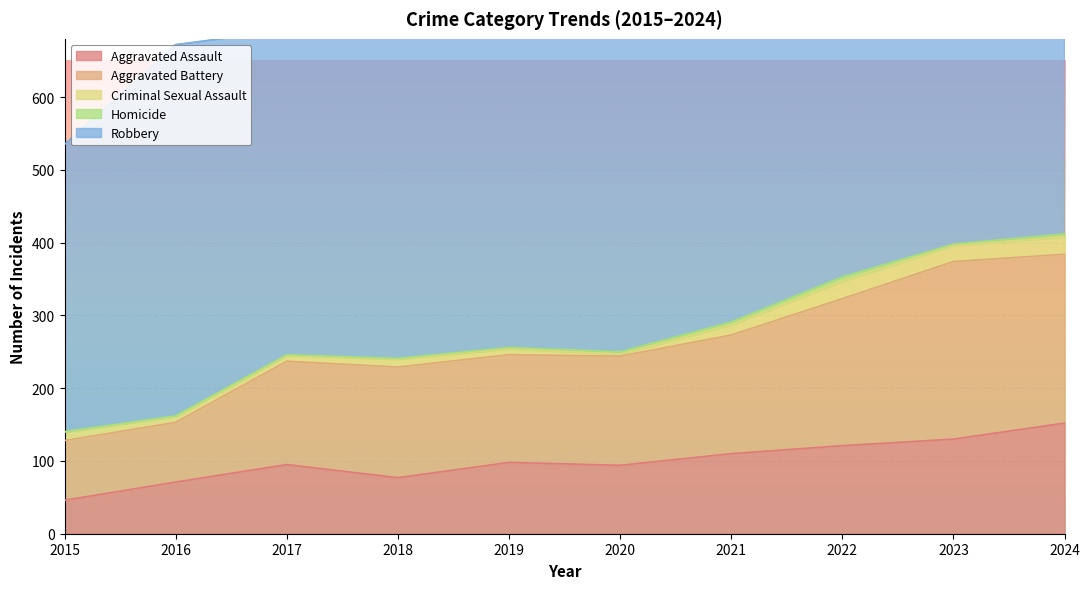

At which category is the sum across all series the highest?

2024